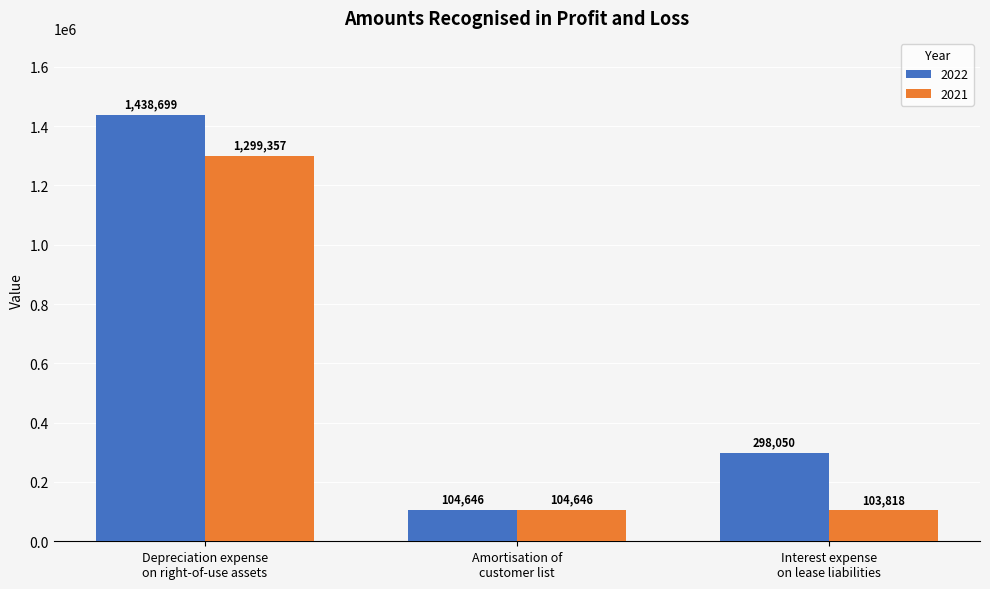

Rank the series by their average value, from lowest to highest.

2021, 2022